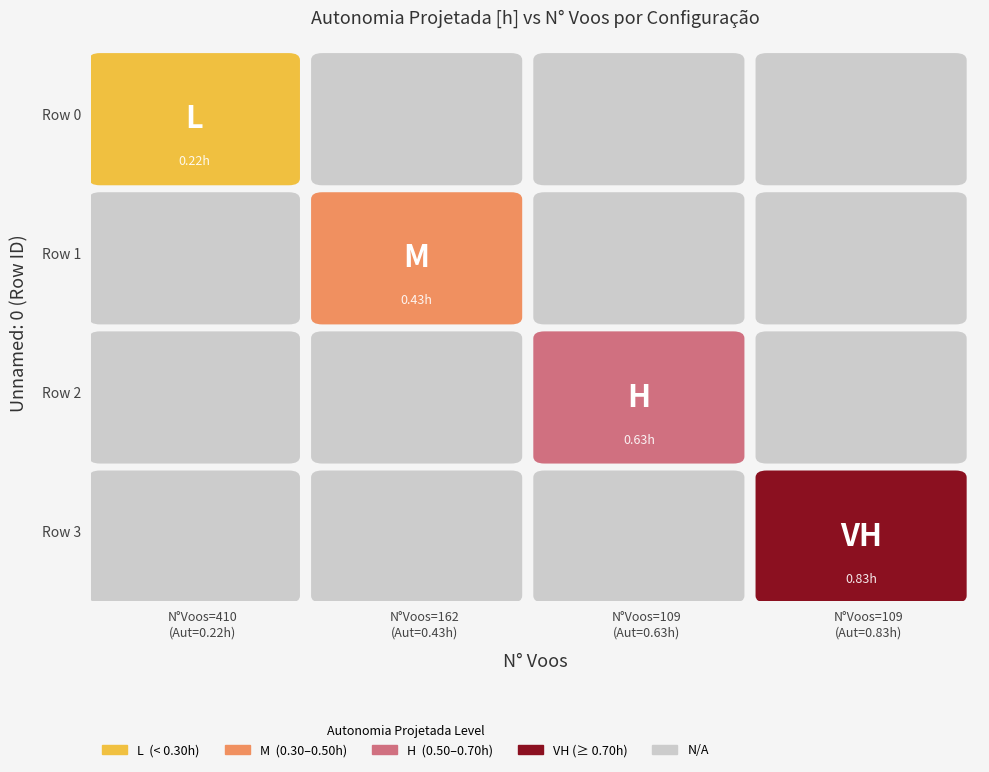

Is the value of 1 at 109 greater than the value of 2 at 162?

Yes